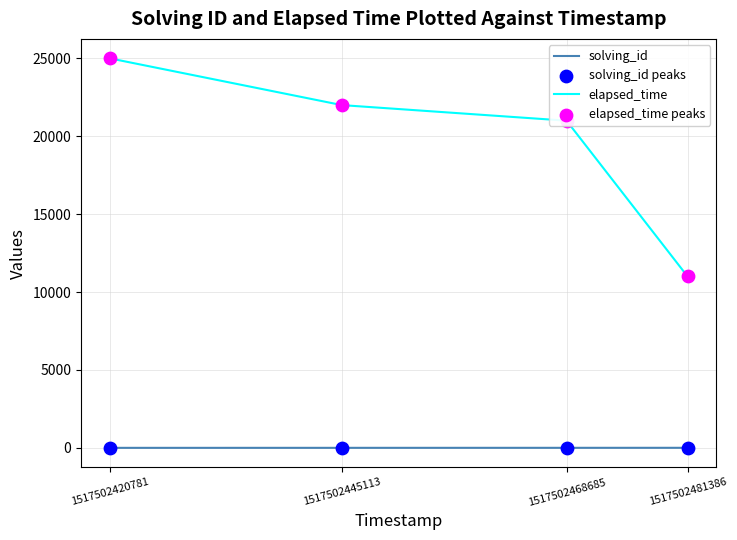

Which series has the widest spread of values?

elapsed_time